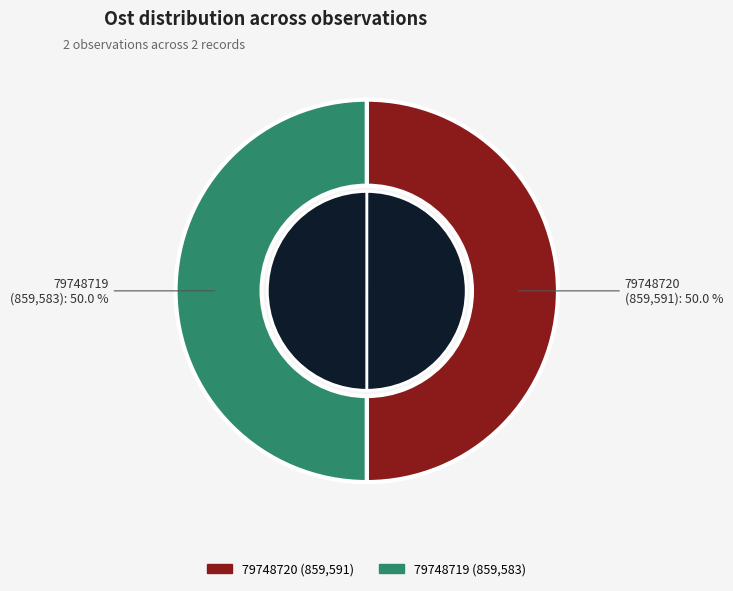

What percentage is NOT represented by 79748720?

50.0%